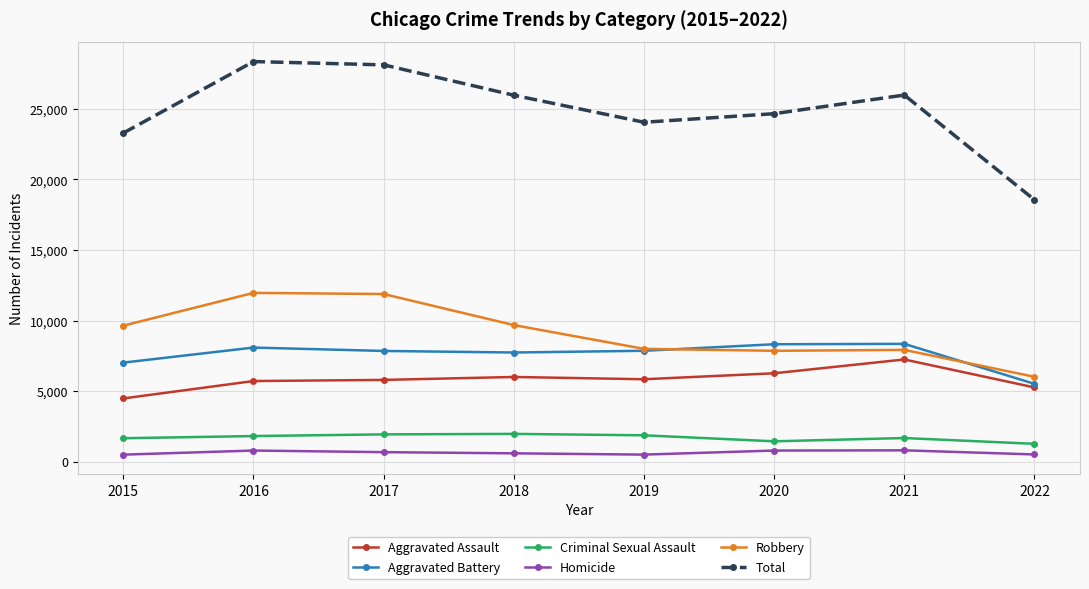

What is the difference between the Homicide values at 2017 and 2022?

162